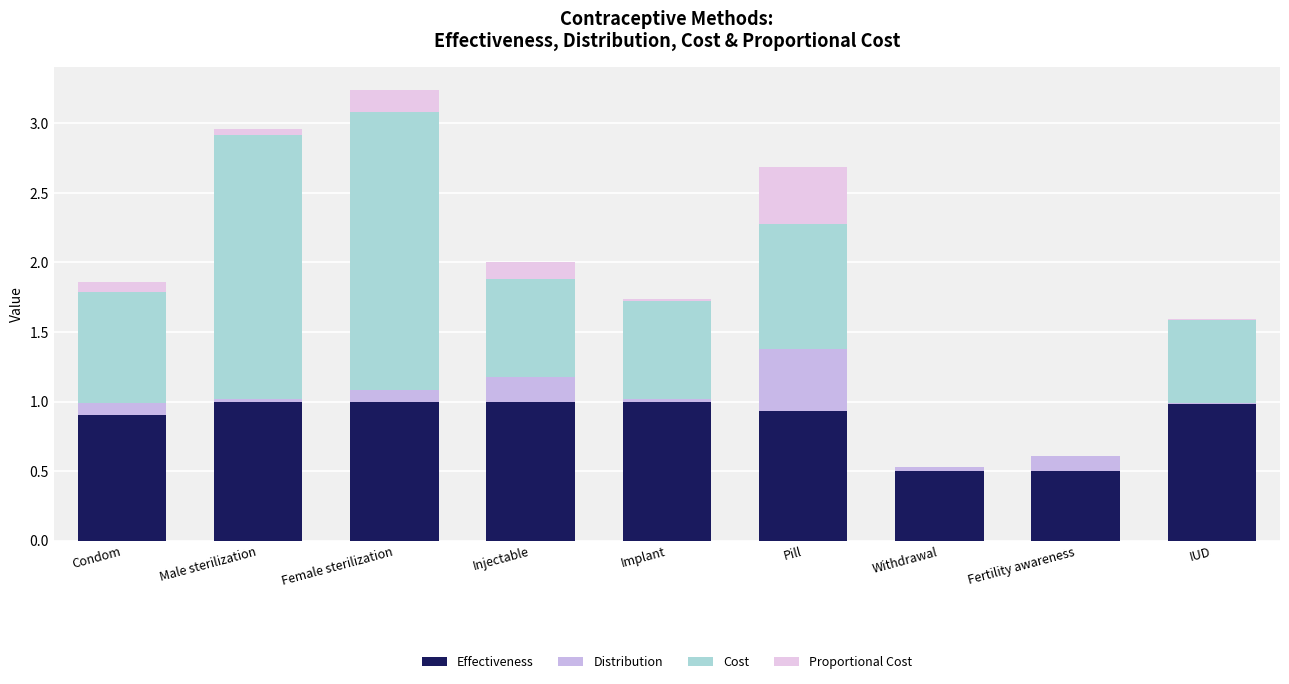

The value of Cost at Fertility awareness is 0.0. True or false?

True